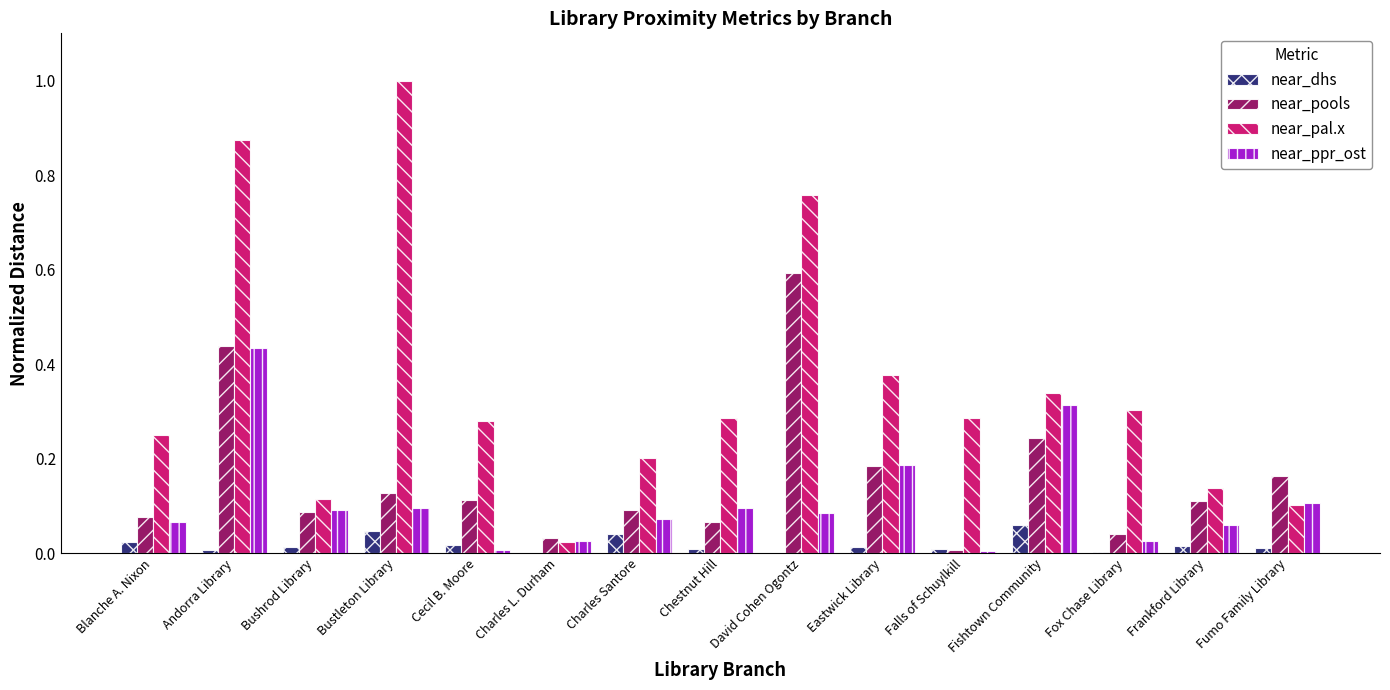

The near_dhs series shows 0.1 at Charles Santore. True or false?

False